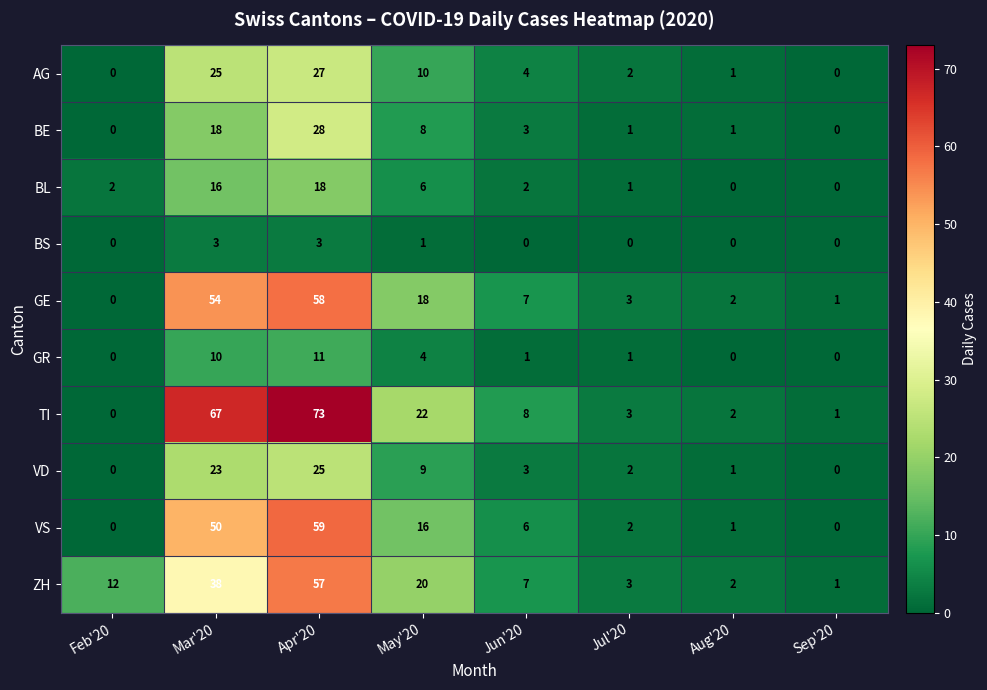

Which label corresponds to the largest value in the chart?

Apr'20